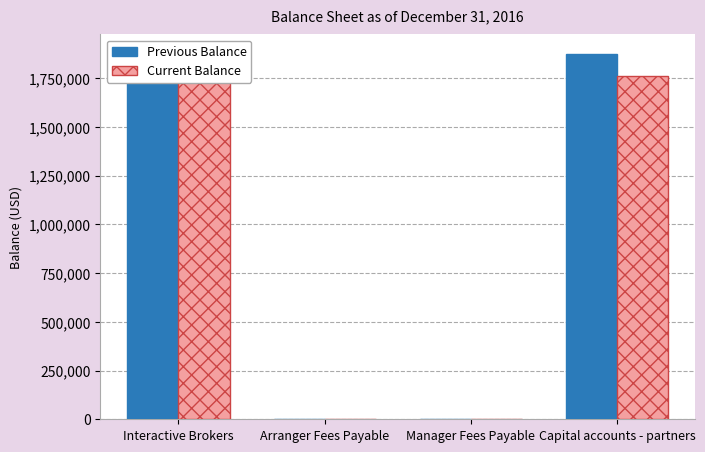

True or false: Previous Balance has a value of 4189.8 at Manager Fees Payable.

False